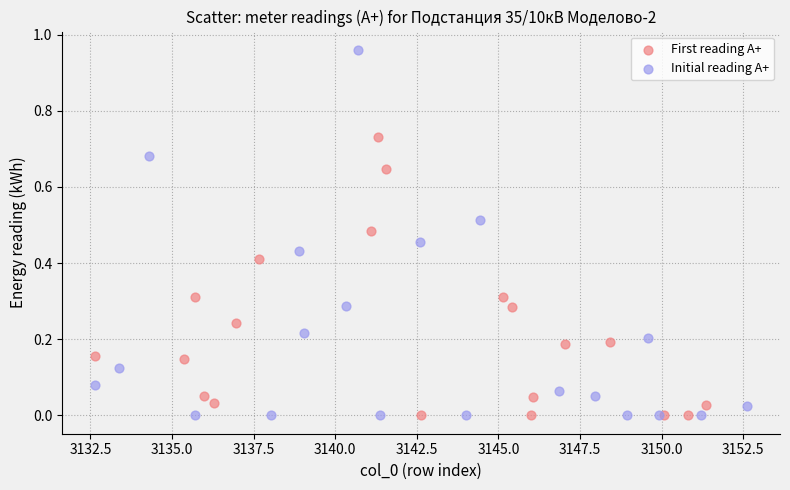

Which series reaches the maximum Y coordinate?

Initial reading A+